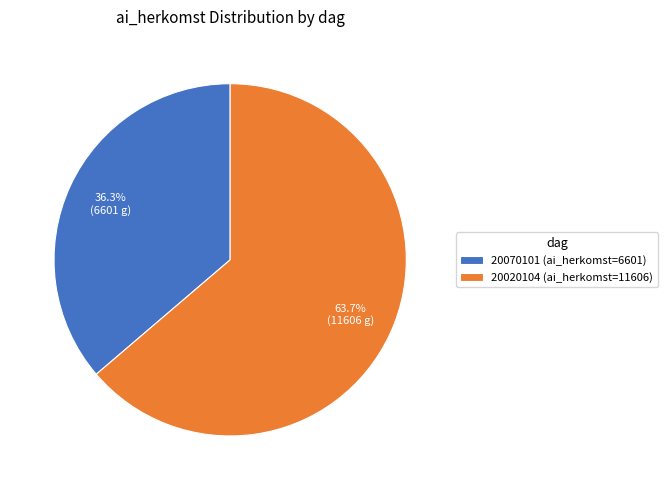

What is the total percentage of 20070101 (ai_herkomst=6601) and 20020104 (ai_herkomst=11606)?

100.0%